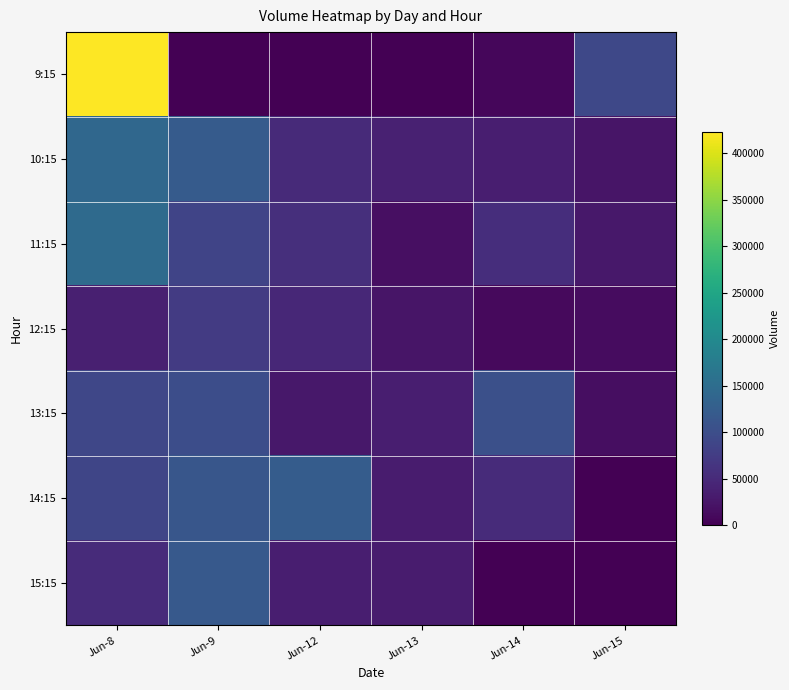

At Jun-15, list the series in order from smallest to largest.

14:15, 15:15, 12:15, 13:15, 10:15, 11:15, 9:15